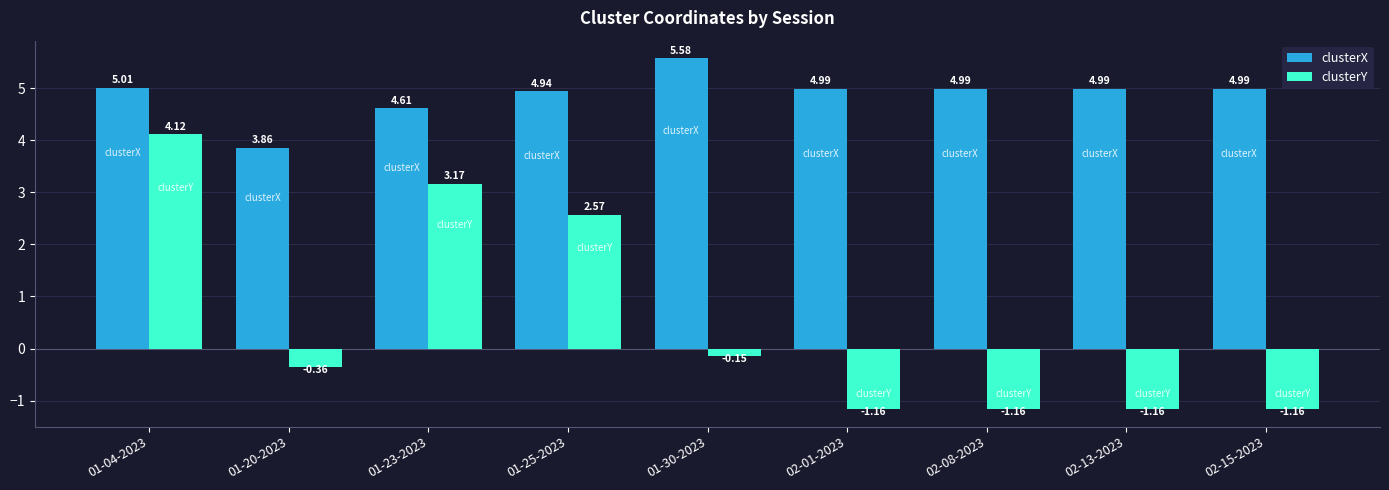

At which label is clusterY closest to 1?

01-30-2023